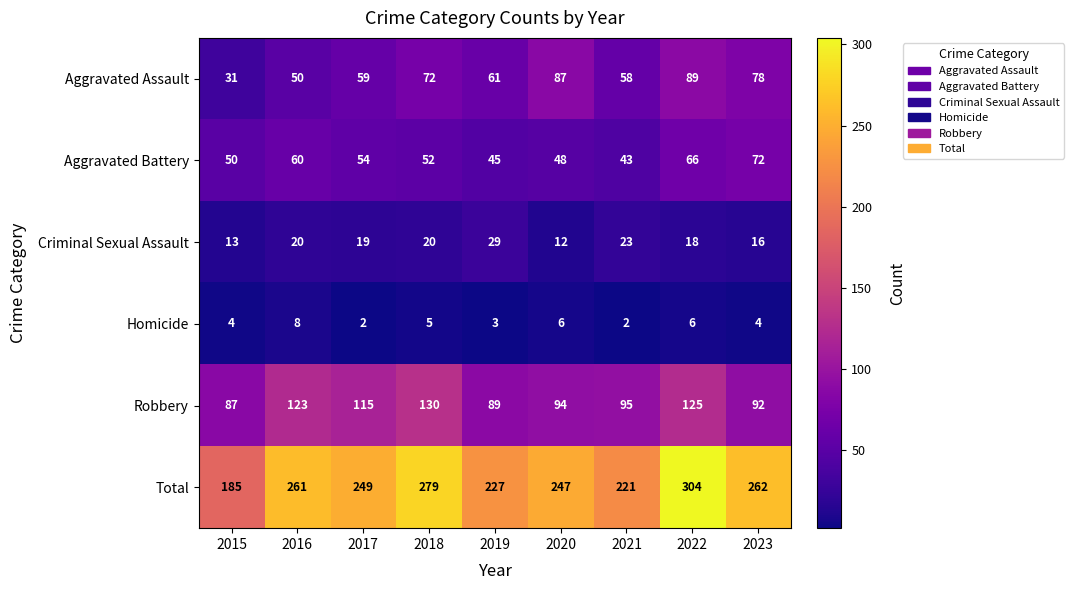

At 2020, list the series in order from largest to smallest.

Total, Robbery, Aggravated Assault, Aggravated Battery, Criminal Sexual Assault, Homicide